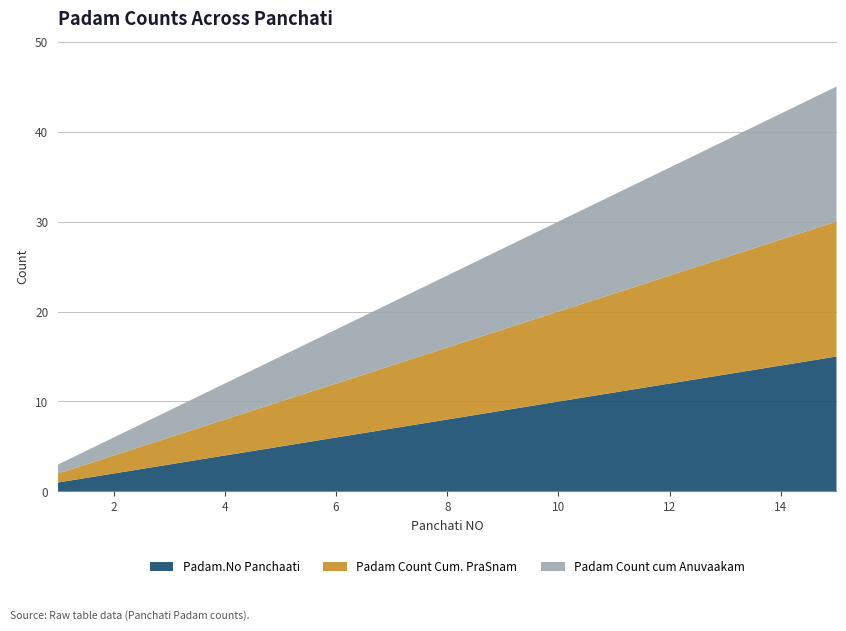

Reading right to left, transcribe all the data shown in this chart.

Padam Count Cum. PraSnam: 15	14	13	12	11	10	9	8	7	6	5	4	3	2	1
Padam Count cum Anuvaakam: 15	14	13	12	11	10	9	8	7	6	5	4	3	2	1
Padam.No Panchaati: 15	14	13	12	11	10	9	8	7	6	5	4	3	2	1